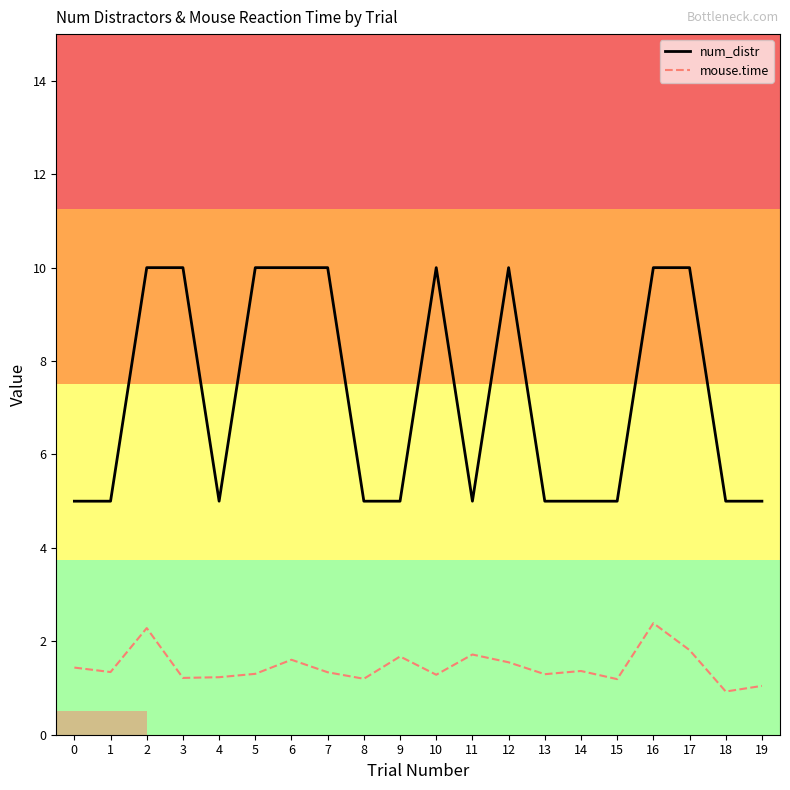

Does the chart have visible grid lines?

No